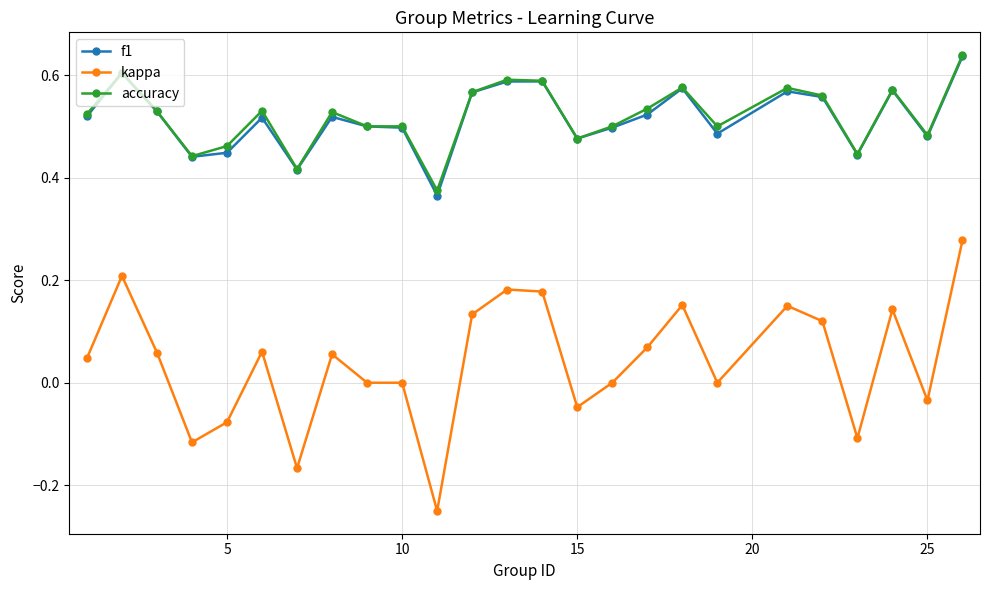

How many lines are shown in the chart?

3